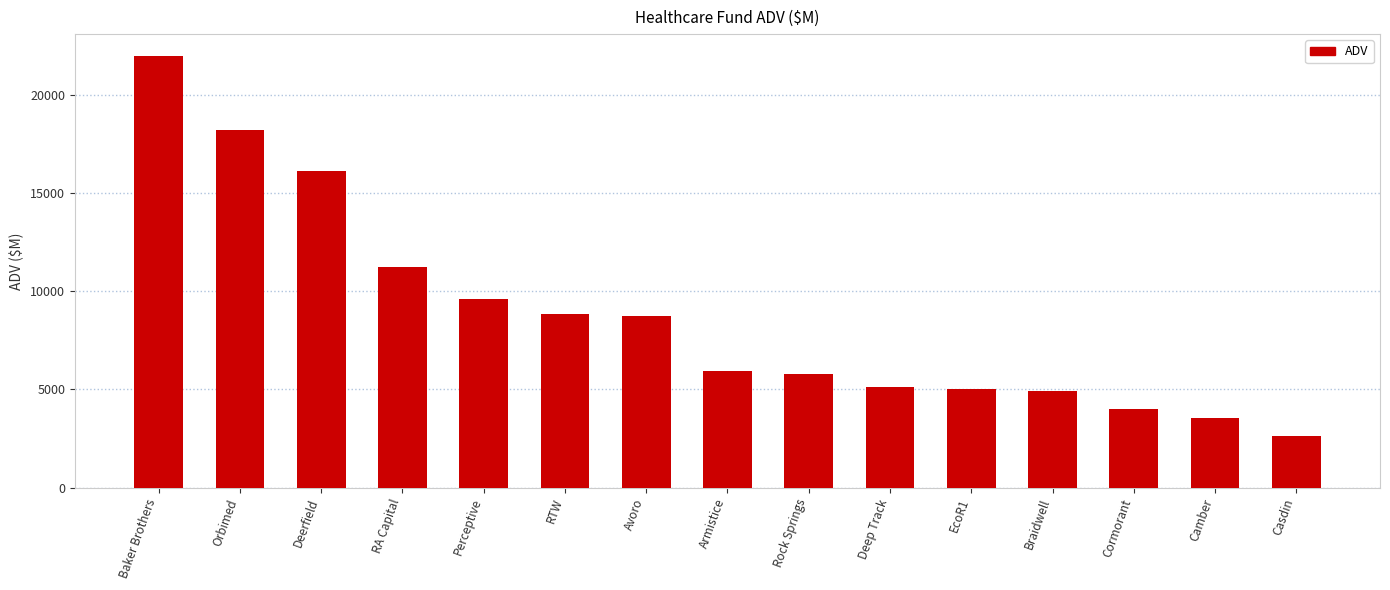

What is the sum of all values?

131564.4